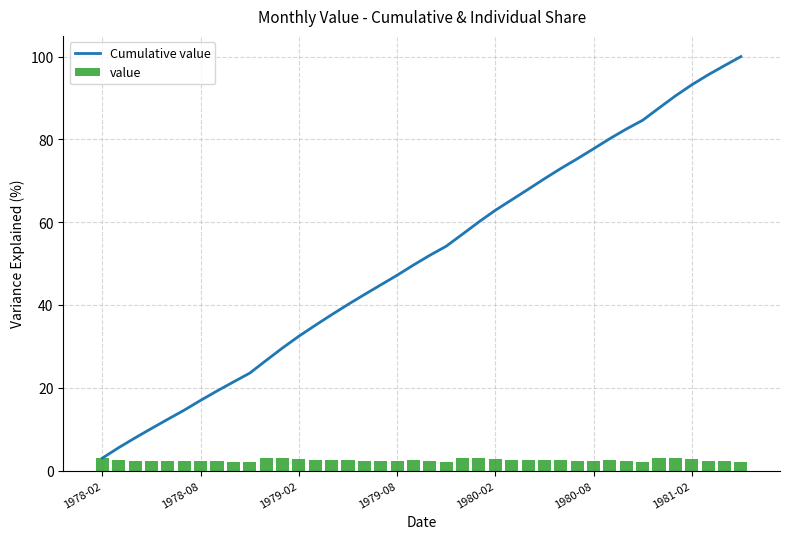

What is the difference between the maximum and minimum values in the value series?

0.9